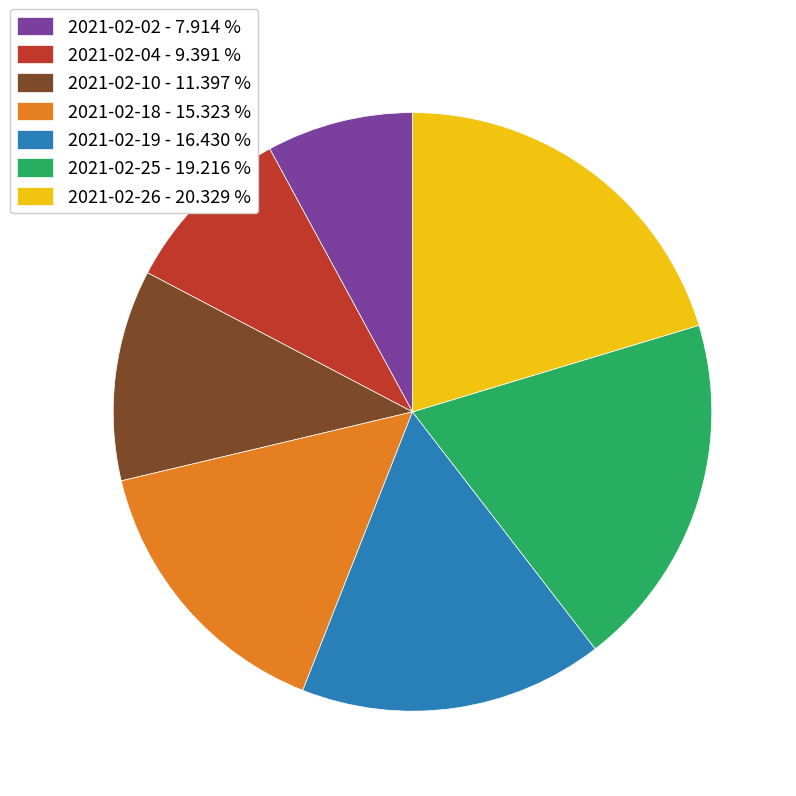

How many slices are in this pie chart?

7